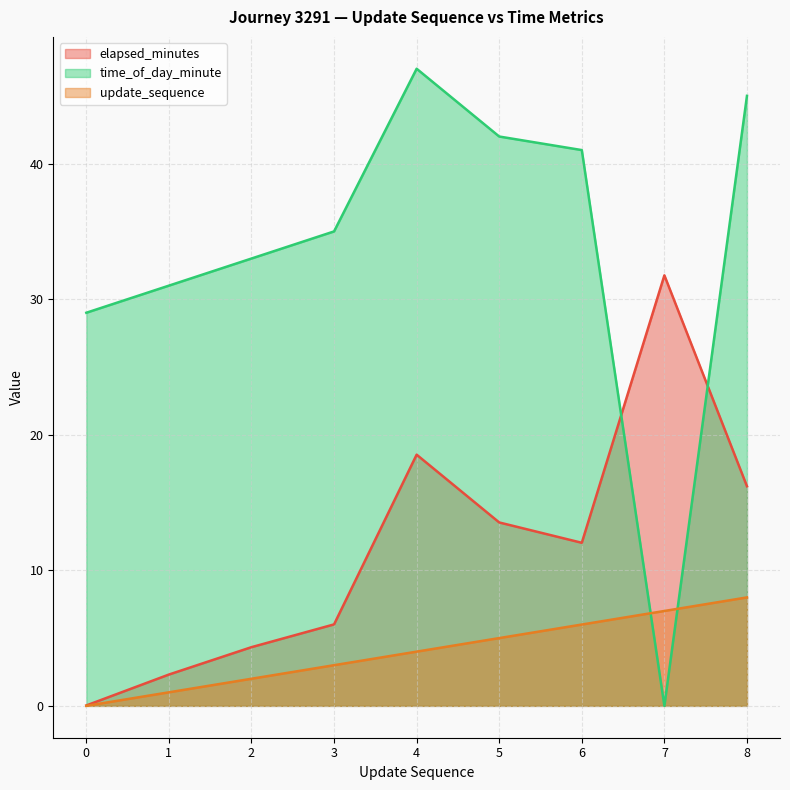

Reading left to right, what are all the values shown in this chart?

elapsed_minutes: 0=0.0	1=2.3	2=4.3	3=6.0	4=18.5	5=13.5	6=12.0	7=31.8	8=16.2
time_of_day_minute: 0=29.0	1=31.0	2=33.0	3=35.0	4=47.0	5=42.0	6=41.0	7=0.0	8=45.0
update_sequence: 0=0.0	1=1.0	2=2.0	3=3.0	4=4.0	5=5.0	6=6.0	7=7.0	8=8.0